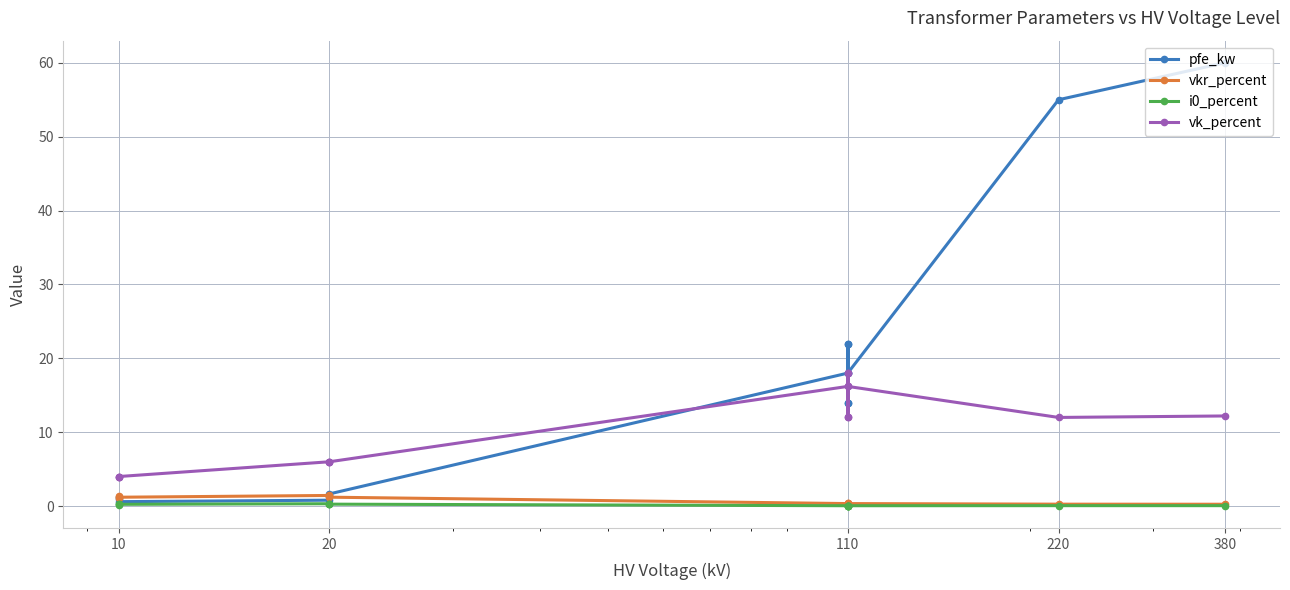

How many data points in pfe_kw are less than 14?

6